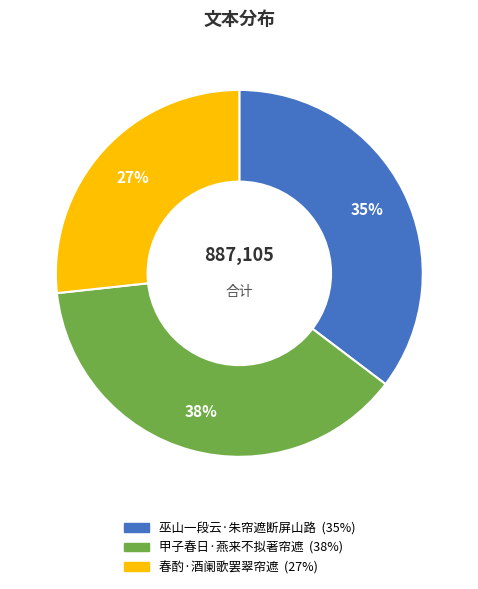

How many segments does this pie chart have?

3